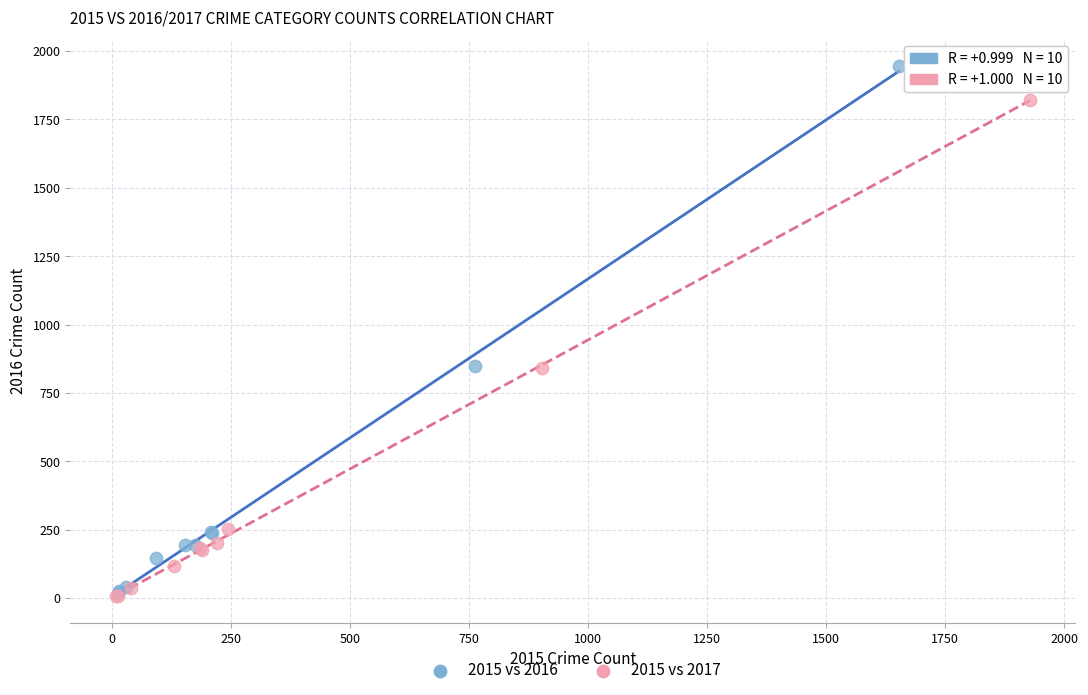

Which series contains the highest Y value?

2015 vs 2016